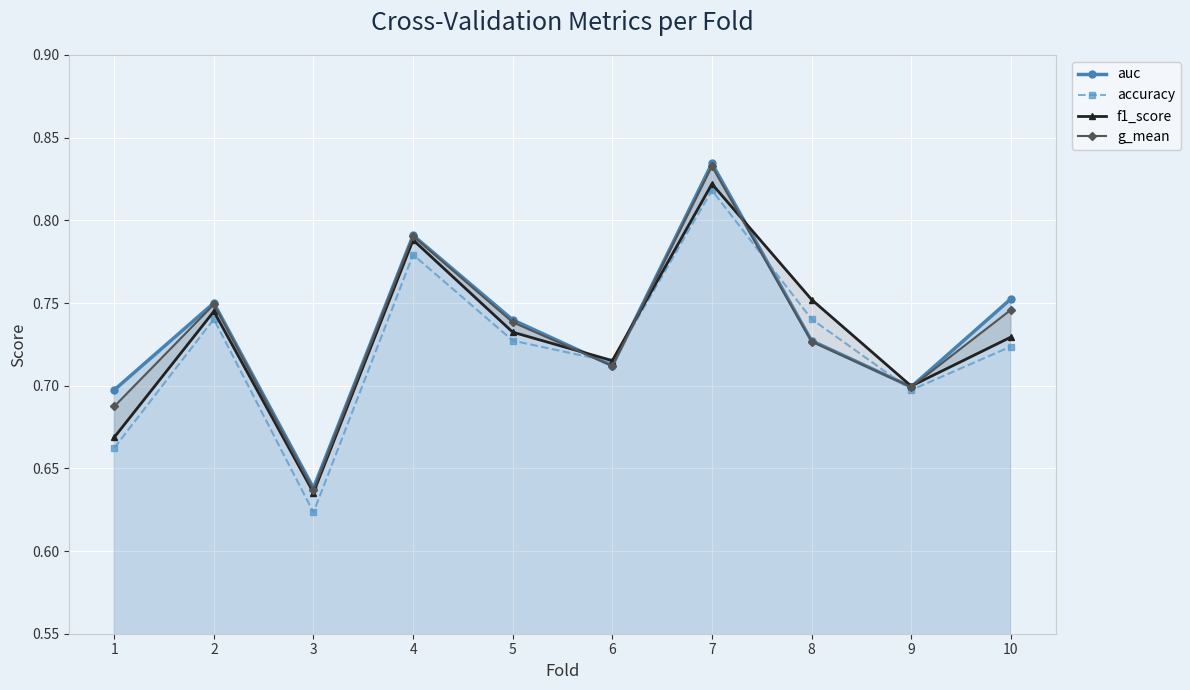

What value does the g_mean series have at 5?

0.7